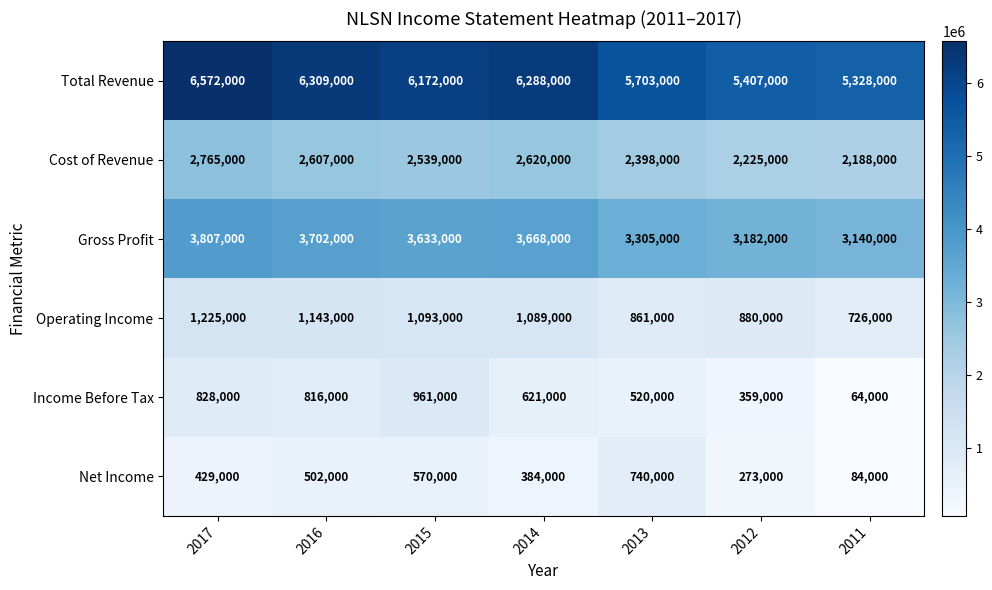

What is the difference between the maximum and minimum values in the Gross Profit series?

667000